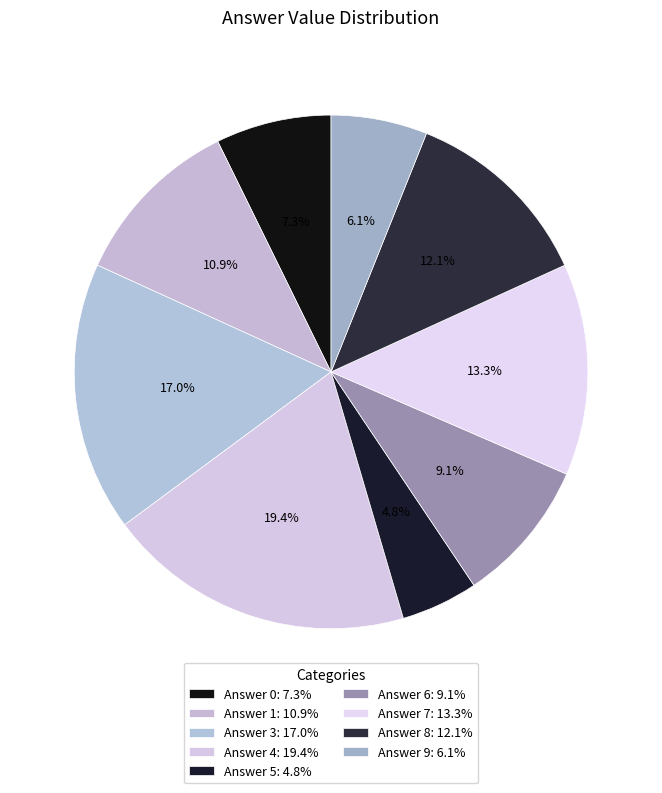

Which slice is the largest?

Answer 4: 19.4%